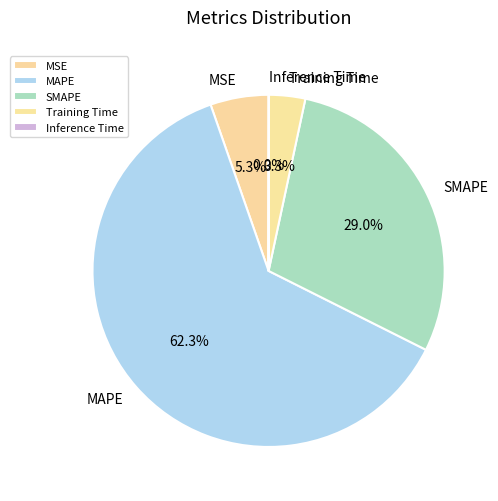

Is there any slice that represents more than half of the pie?

Yes